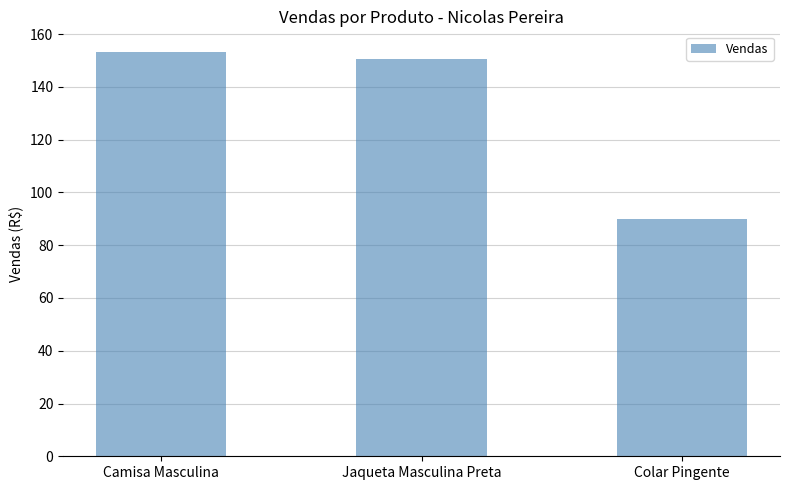

Reading right to left, list all the values displayed in this chart.

Colar Pingente=89.9	Jaqueta Masculina Preta=150.5	Camisa Masculina=153.4